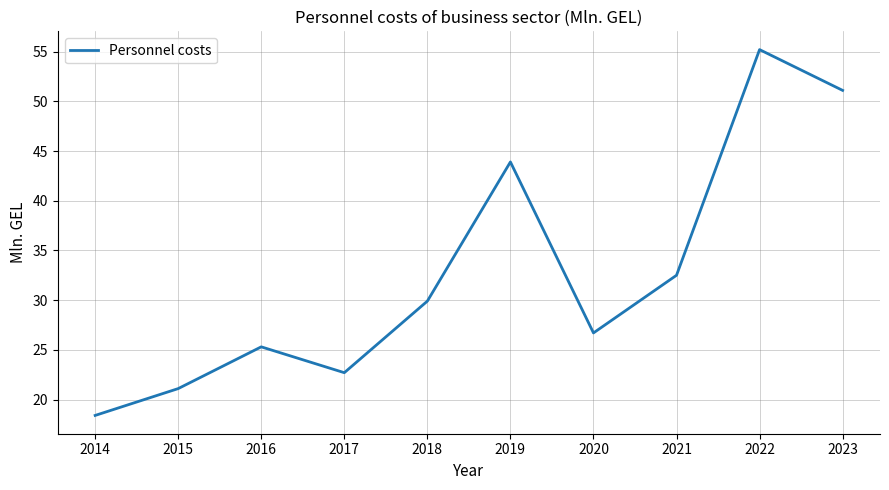

Reading right to left, extract all data points from this chart.

2023=51.1	2022=55.2	2021=32.5	2020=26.7	2019=43.9	2018=29.9	2017=22.7	2016=25.3	2015=21.1	2014=18.4